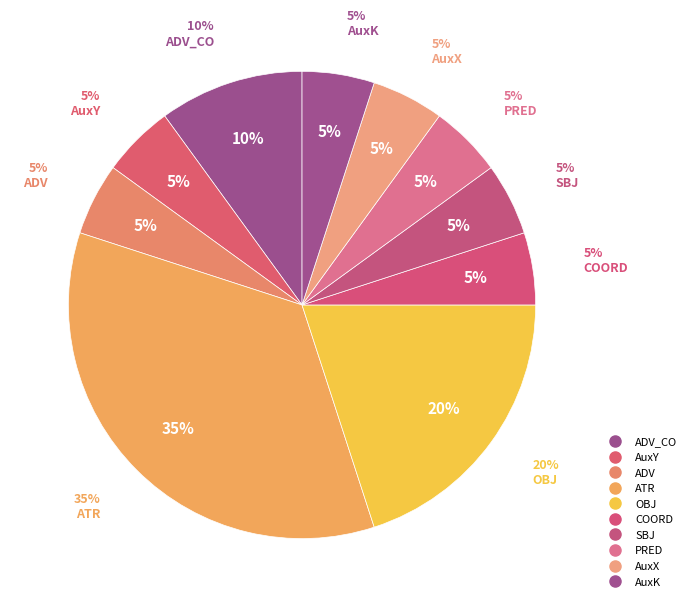

Does any single category account for the majority?

No